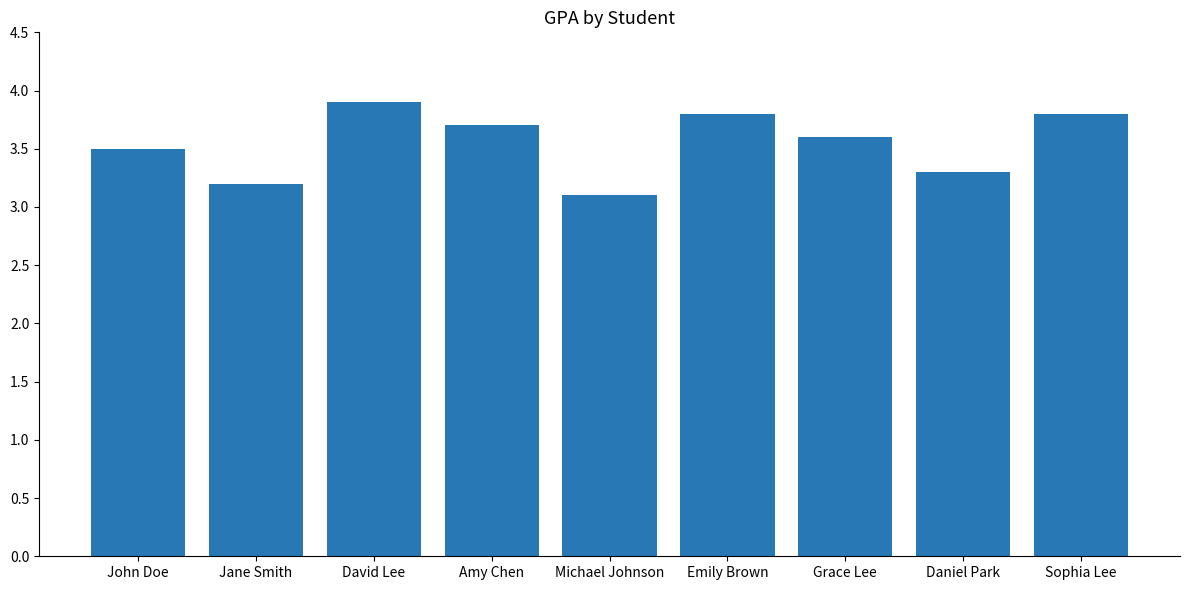

Reading left to right, extract all data points from this chart.

John Doe=3.5	Jane Smith=3.2	David Lee=3.9	Amy Chen=3.7	Michael Johnson=3.1	Emily Brown=3.8	Grace Lee=3.6	Daniel Park=3.3	Sophia Lee=3.8